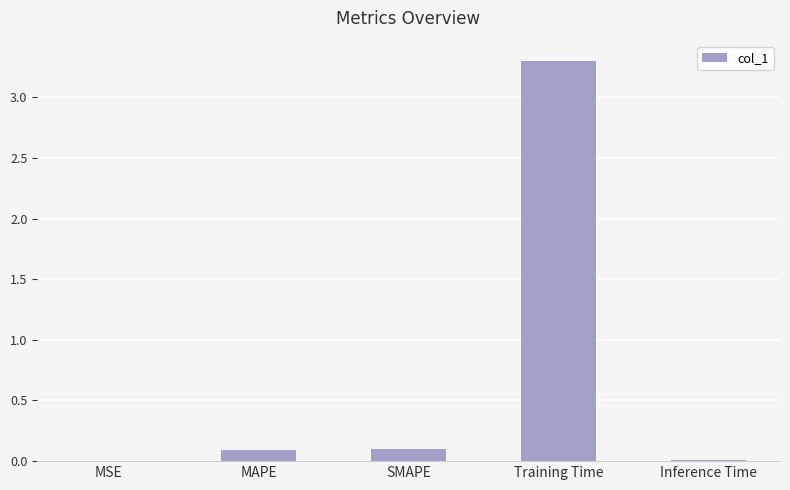

The value at Inference Time is 0.0. True or false?

True